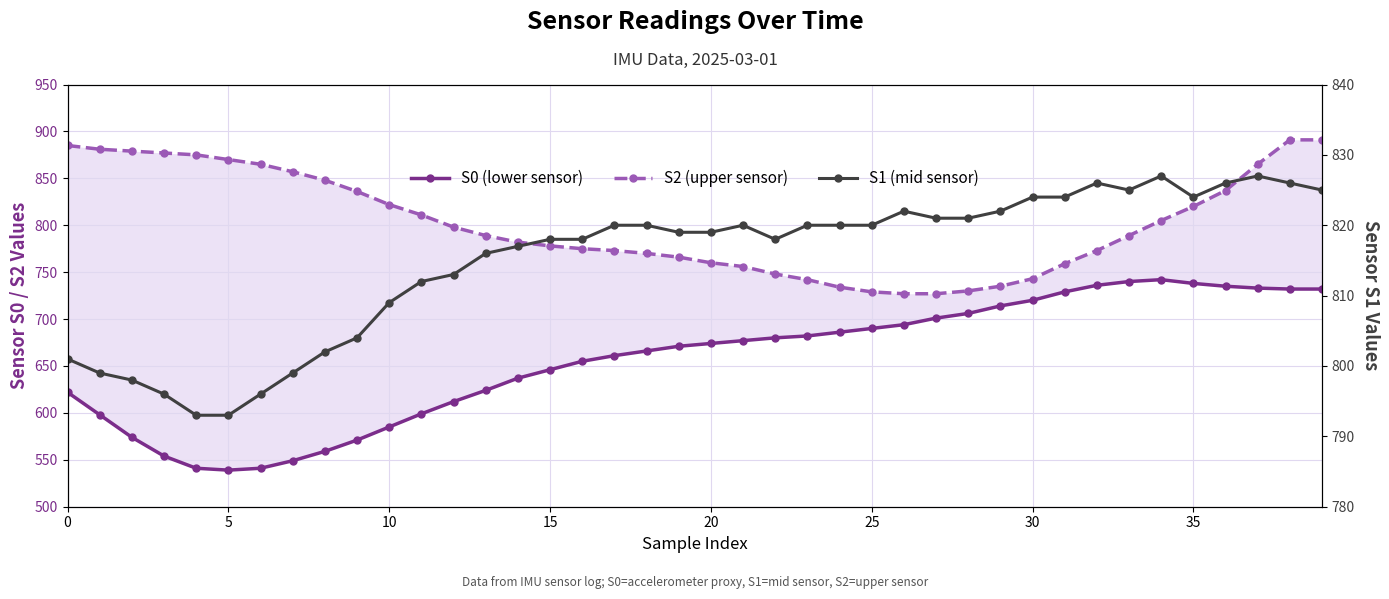

In S1 (mid sensor), how many points are higher than both neighbors (excluding endpoints)?

5